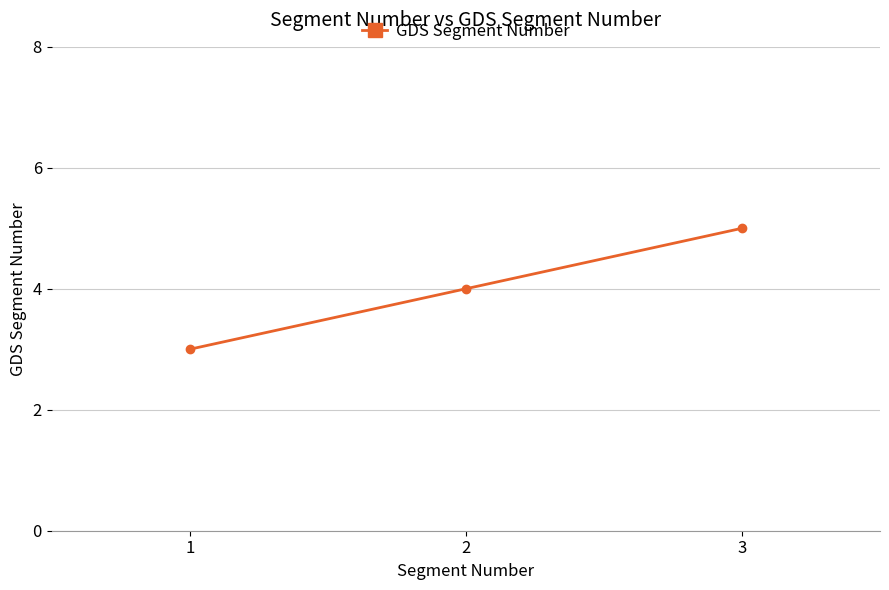

List the labels in order of value, largest first.

3, 2, 1